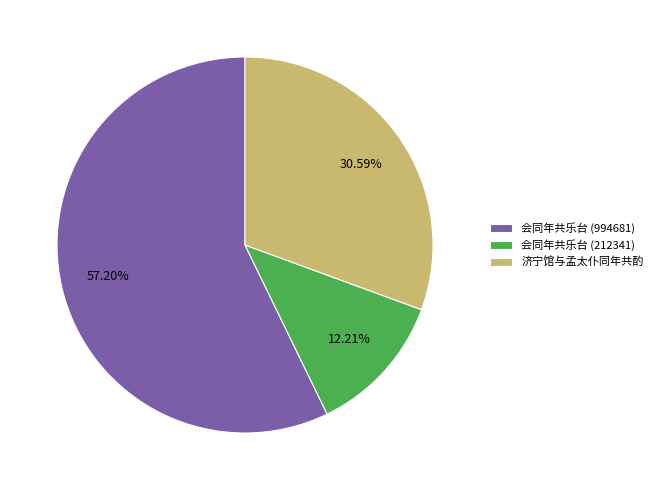

Between 会同年共乐台 (994681) and 会同年共乐台 (212341), which is larger?

会同年共乐台 (994681)